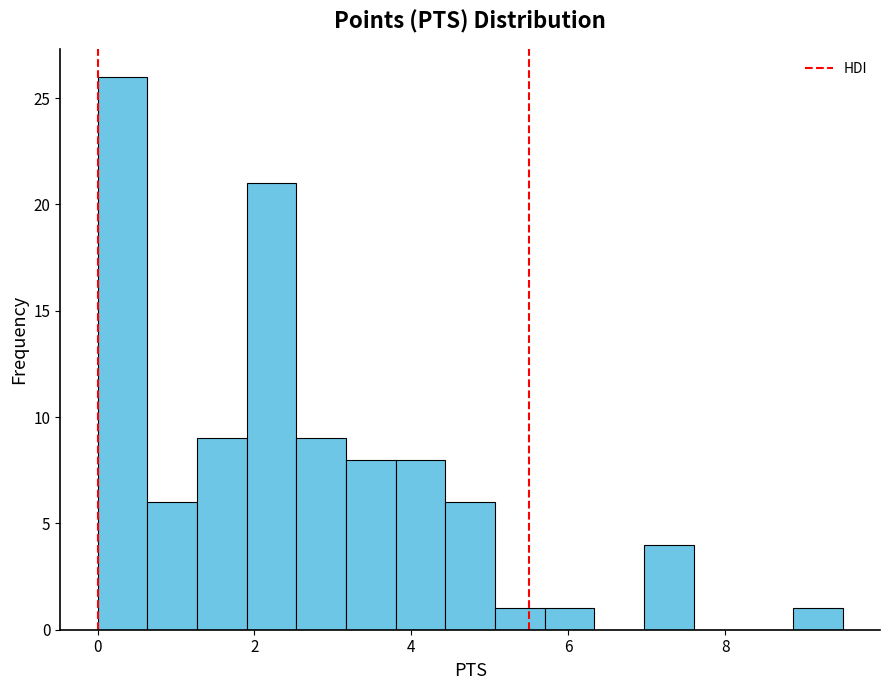

Read against the x-axis, roughly where is the centre of the tallest bar?

0.4